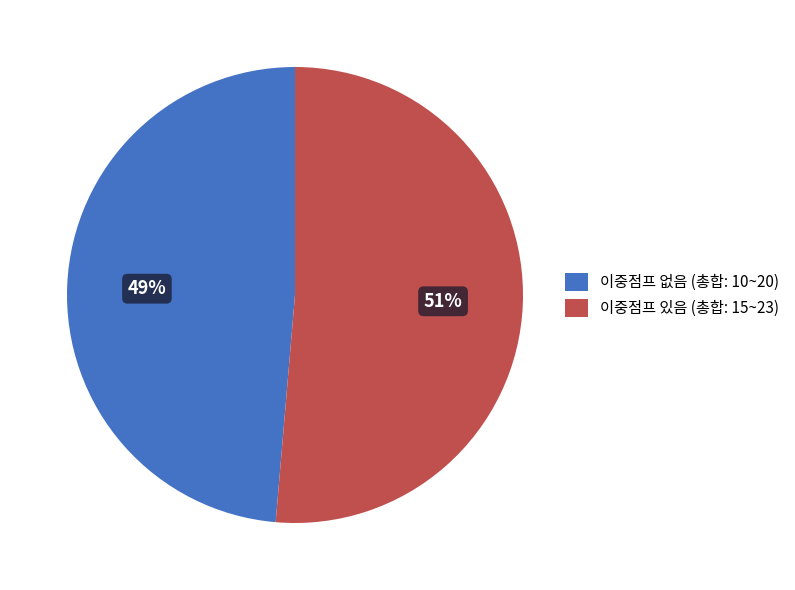

Is the sum of 이중점프 없음 (총합: 10~20) and 이중점프 있음 (총합: 15~23) greater than half?

Yes